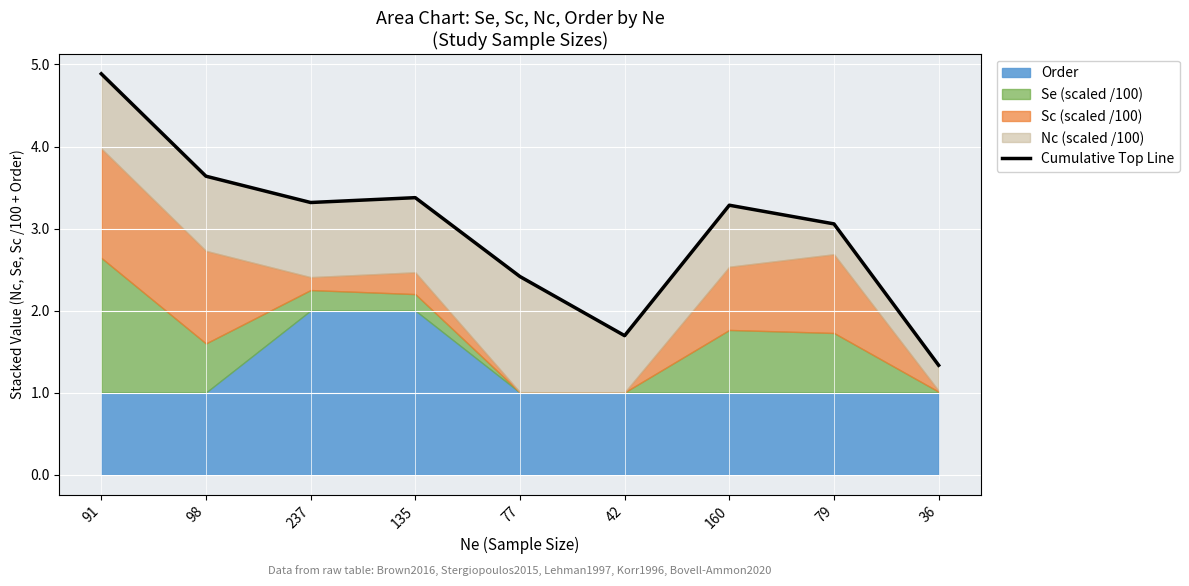

What is the label of the 9th point from the right?

91